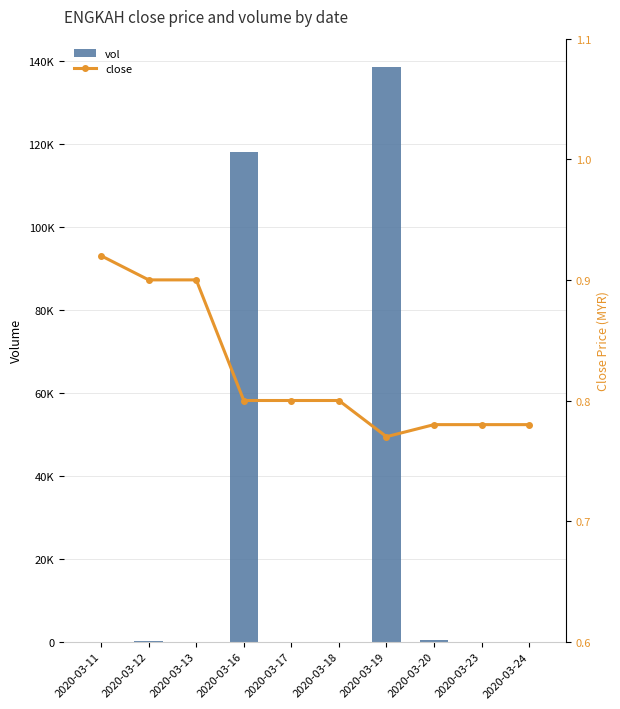

Rank the series at 2020-03-12 from highest to lowest value.

vol, close